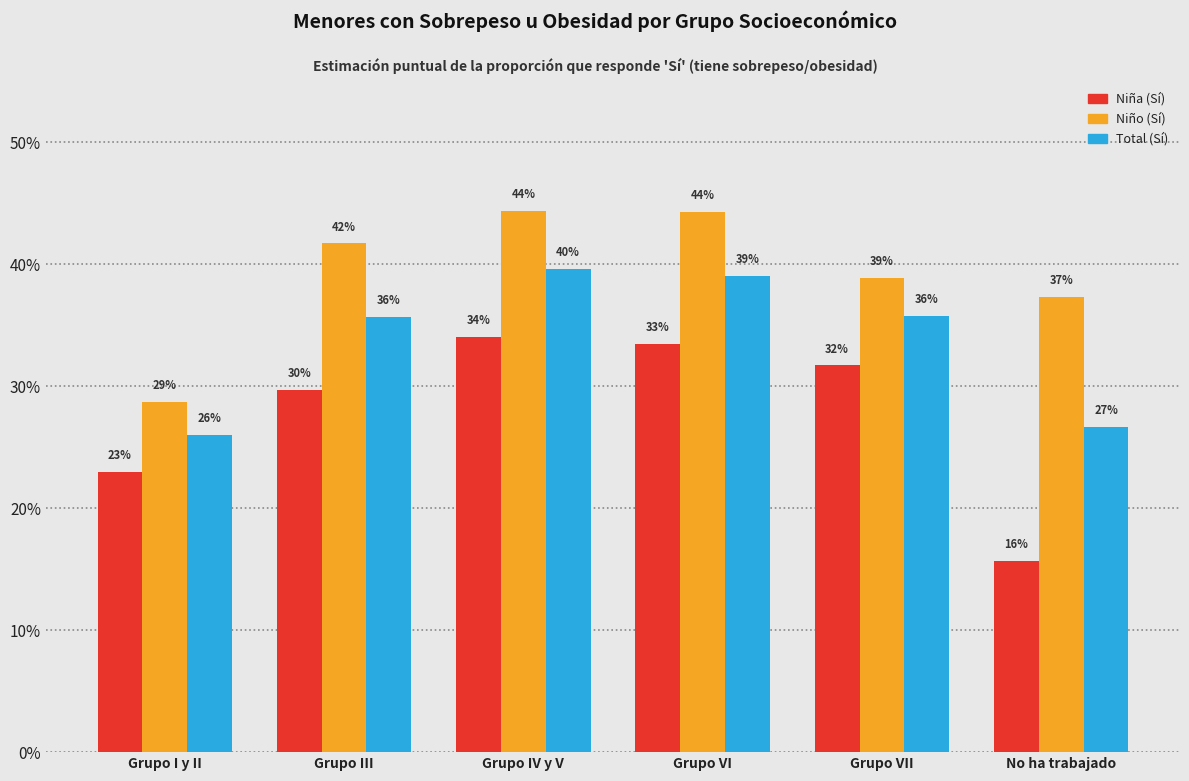

Does the chart contain any negative values?

No